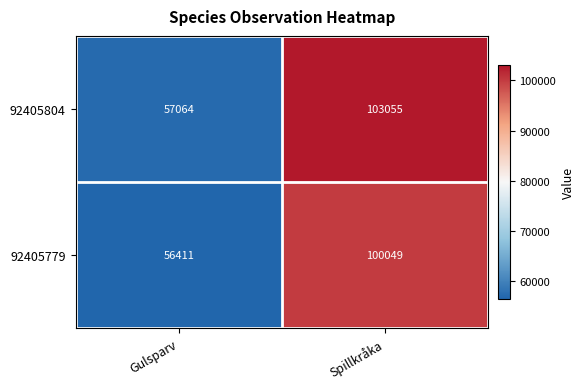

Reading left to right, transcribe all the data shown in this chart.

92405804: 57064	103055
92405779: 56411	100049